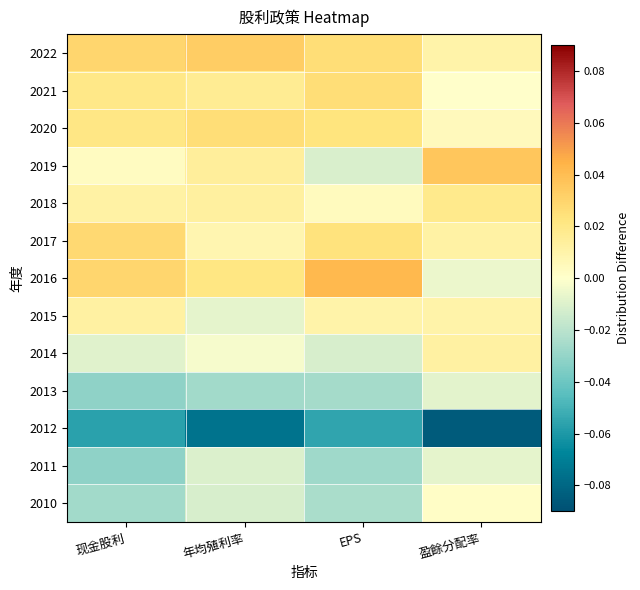

Between 年均殖利率 and 现金股利, which is larger?

年均殖利率